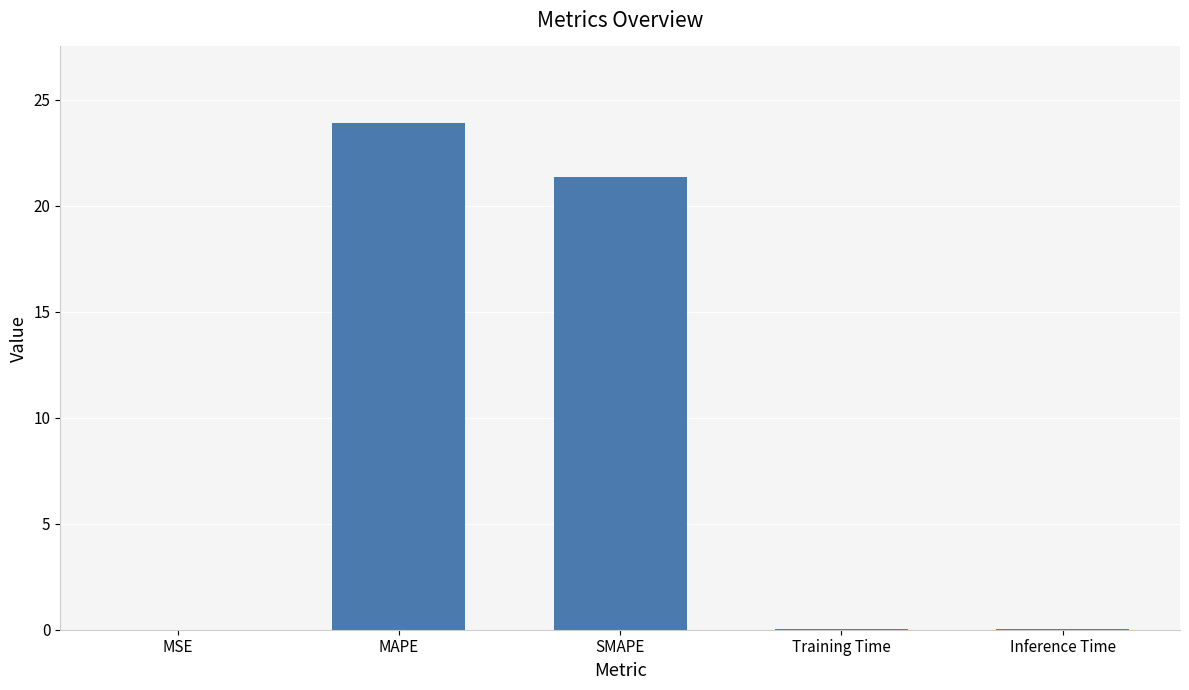

What is the sum of all values?

45.4